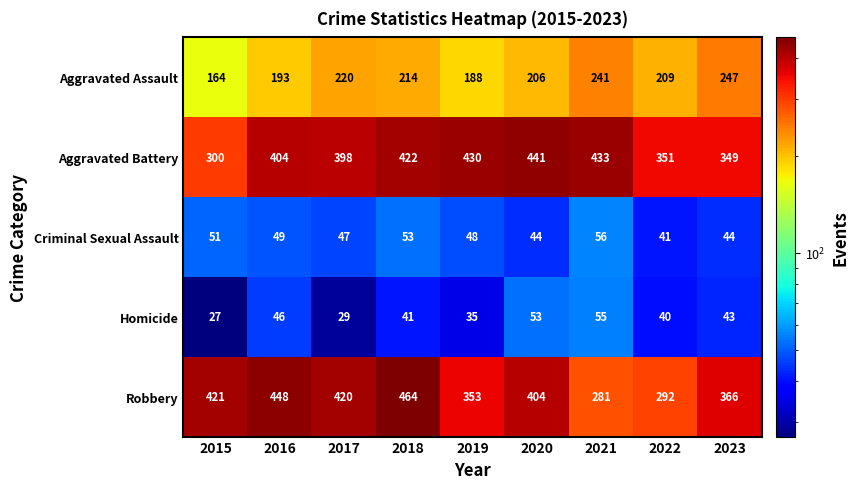

What is the difference between the maximum and minimum values in the Criminal Sexual Assault series?

15